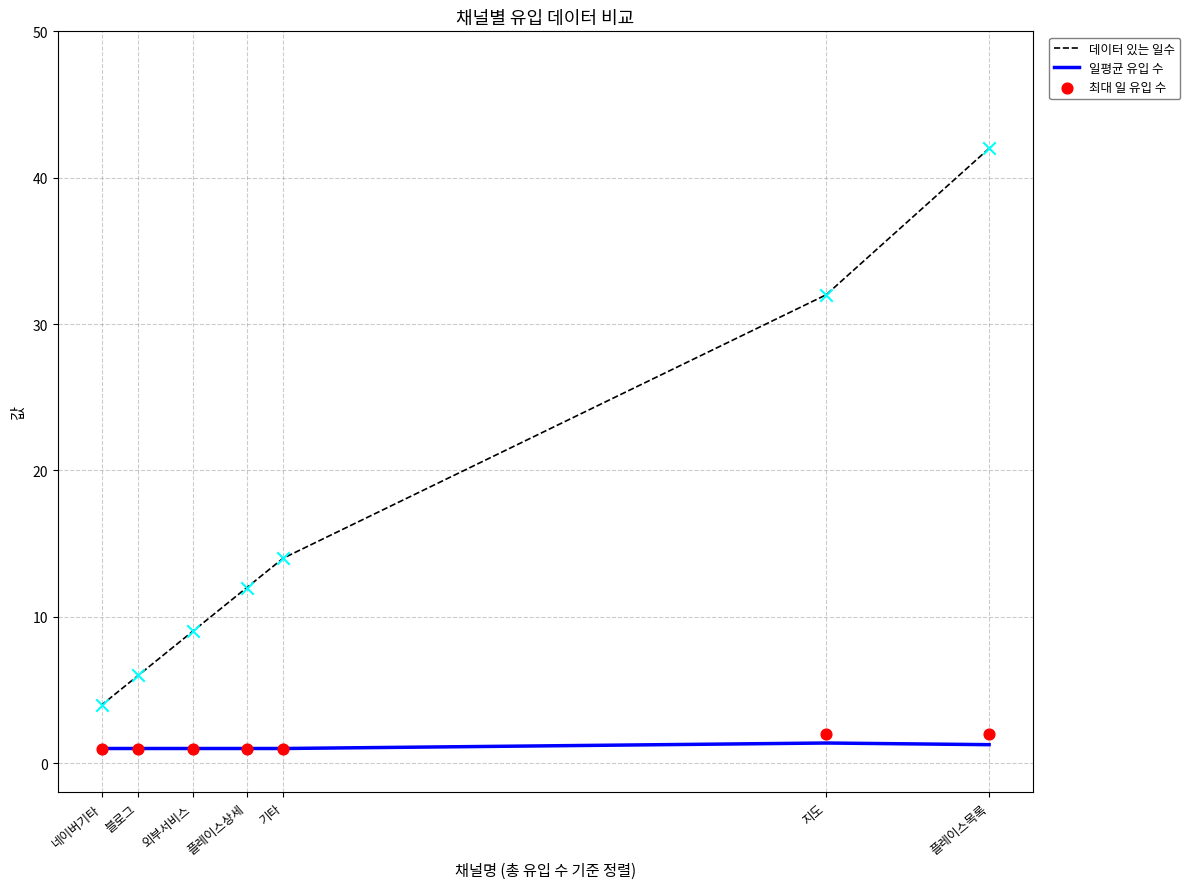

Which series has the widest spread of Y values?

데이터 있는 일수